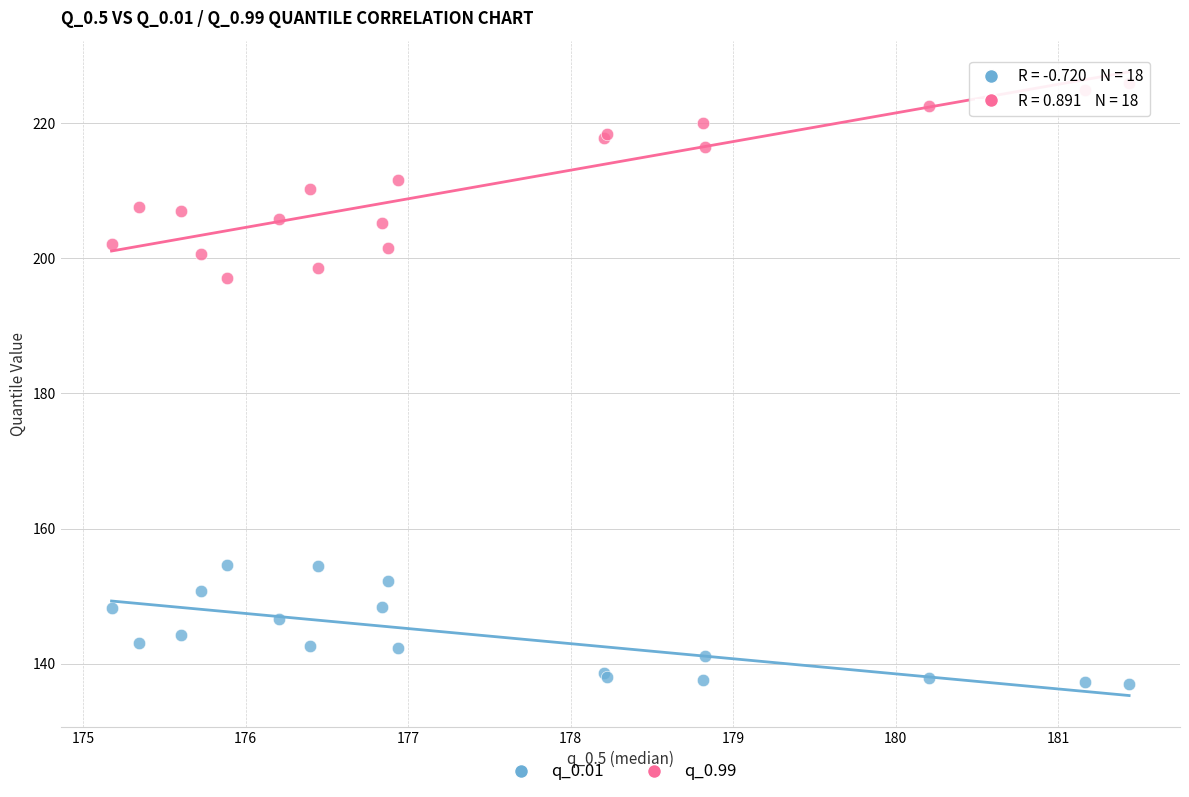

Which series reaches the minimum Y coordinate?

q_0.01